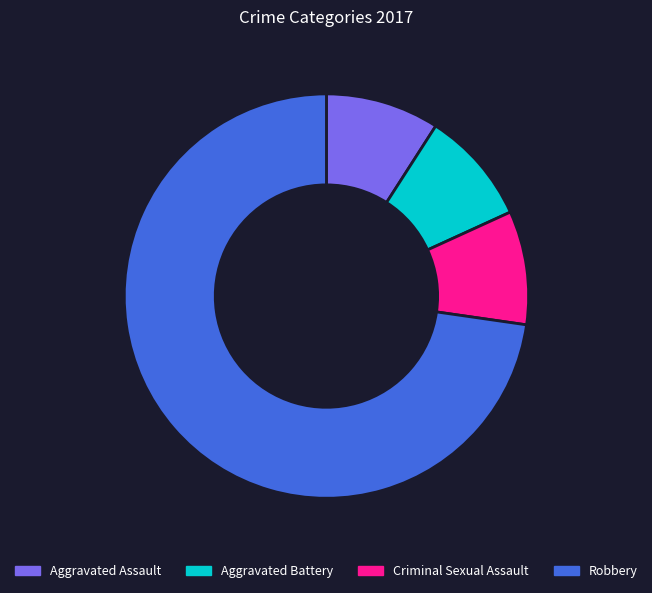

How many segments does this pie chart have?

4